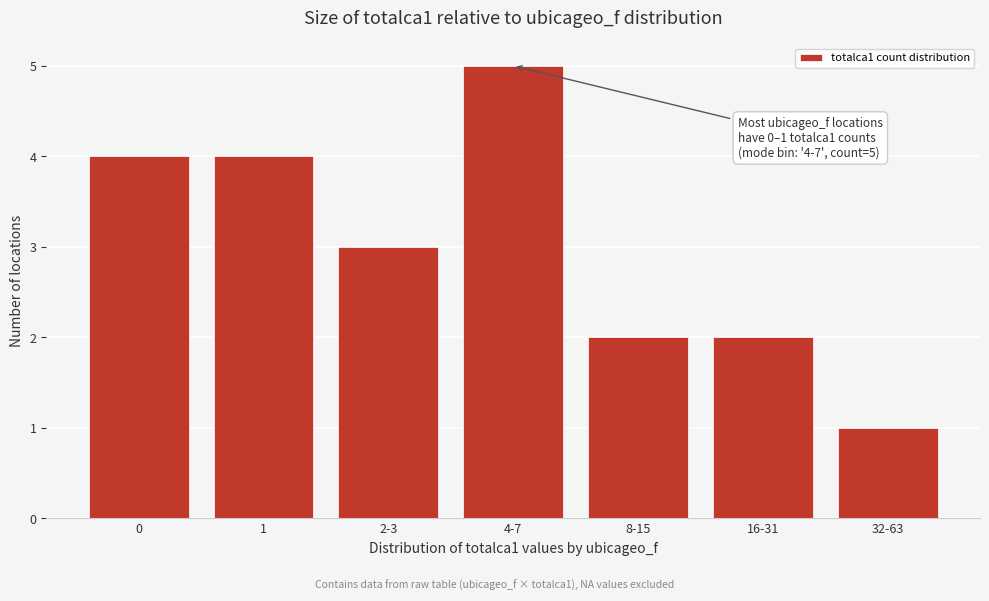

Reading left to right, what are all the values shown in this chart?

0=4	1=4	2-3=3	4-7=5	8-15=2	16-31=2	32-63=1